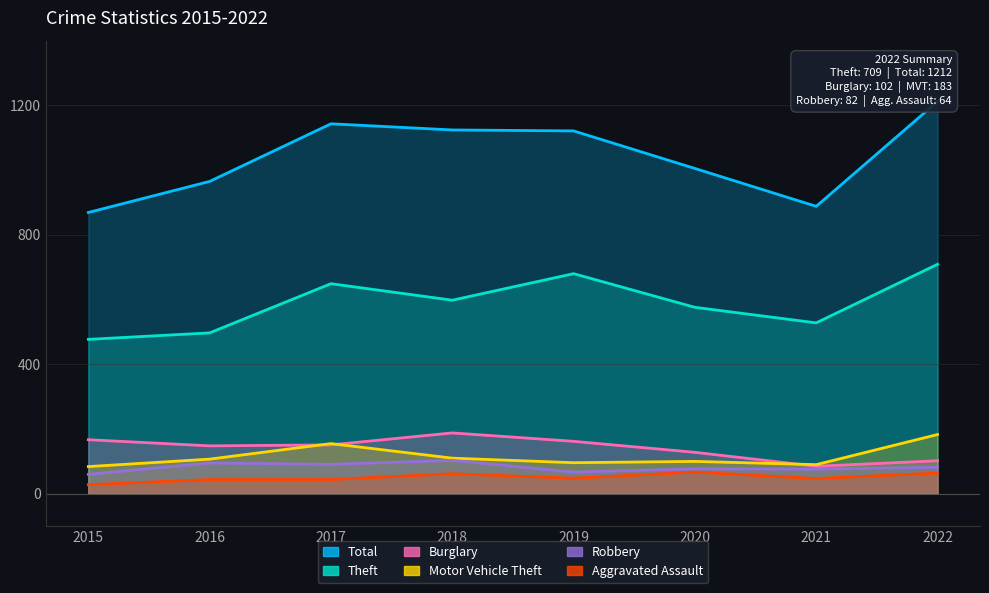

In Robbery, how many points are higher than both neighbors (excluding endpoints)?

3